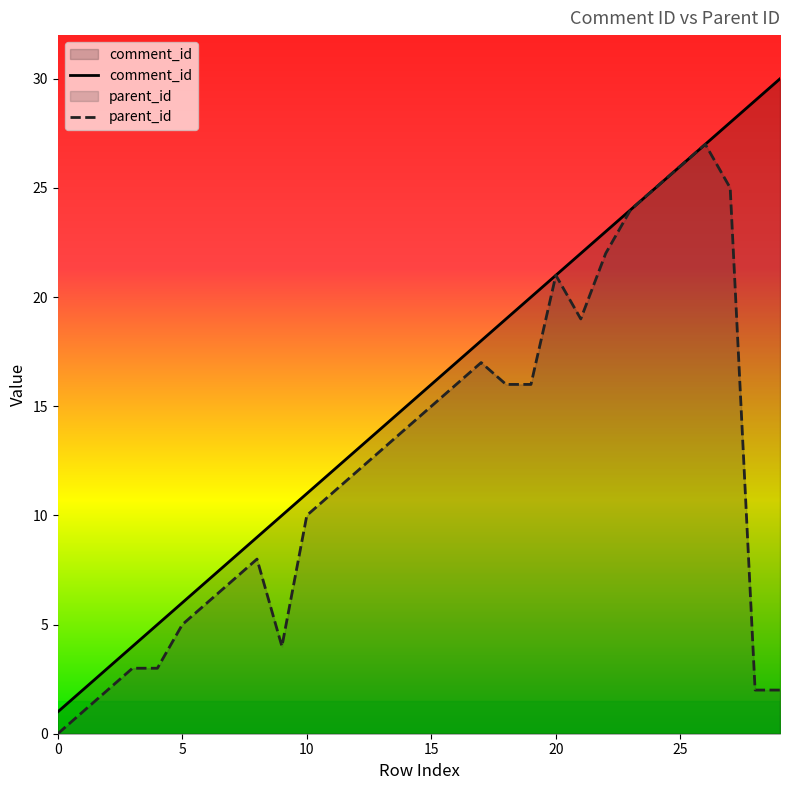

Is it true that comment_id equals 30 at 29?

True